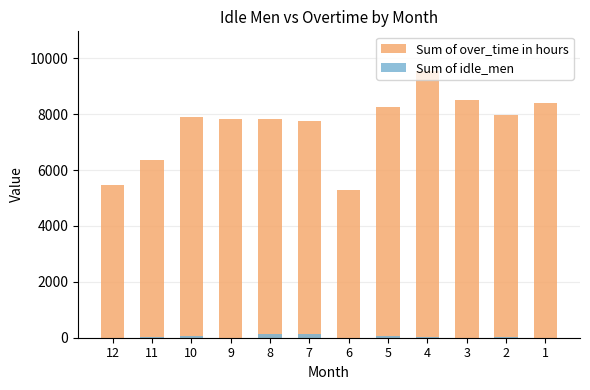

Between 11 and 1, which is larger?

1